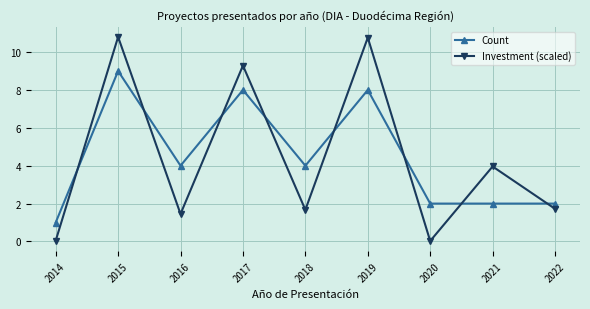

Rank the series by their maximum value, from lowest to highest.

Count, Investment (scaled)